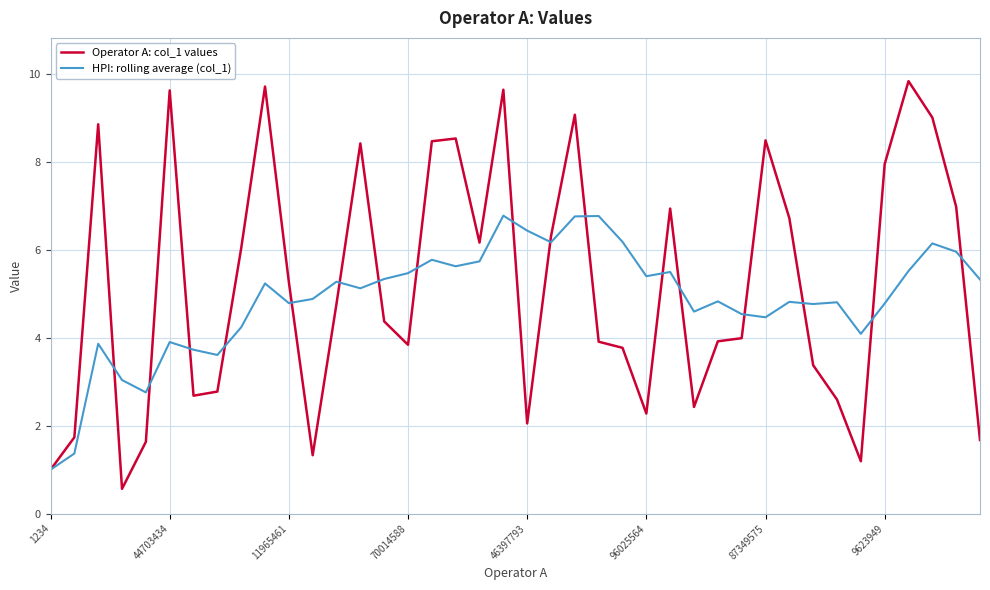

What is the sum of all HPI: rolling average (col_1) values?

195.6